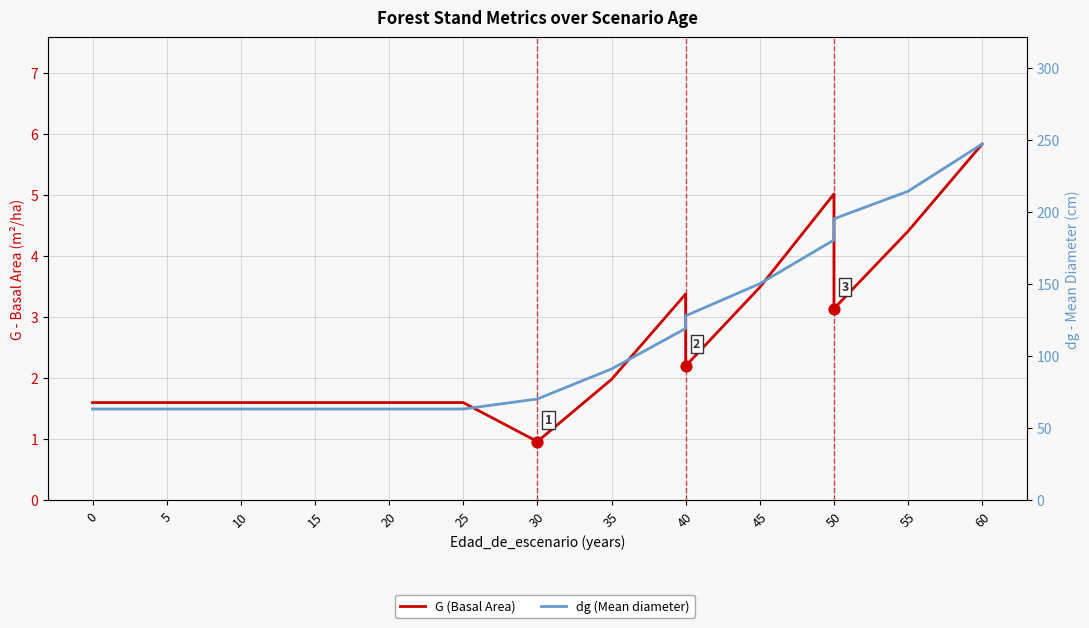

What are all the series names shown in the legend?

G (Basal Area), dg (Mean diameter)